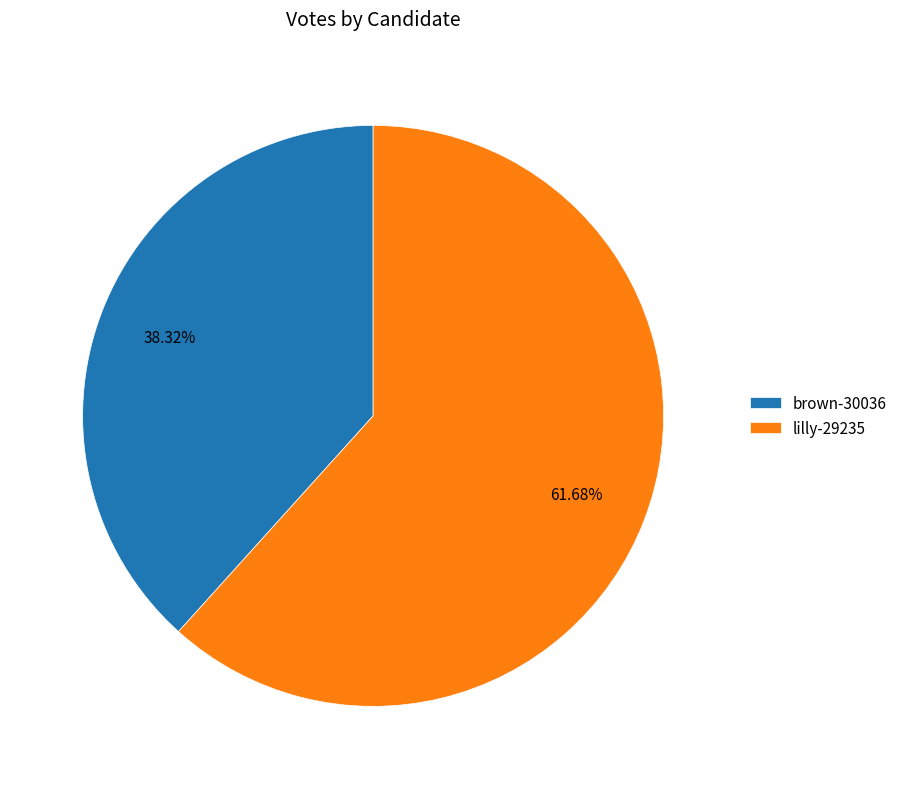

Is it true that brown-30036 is 50% of the pie?

False